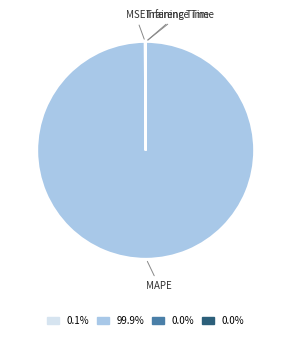

Which category has the biggest portion of the pie?

MAPE